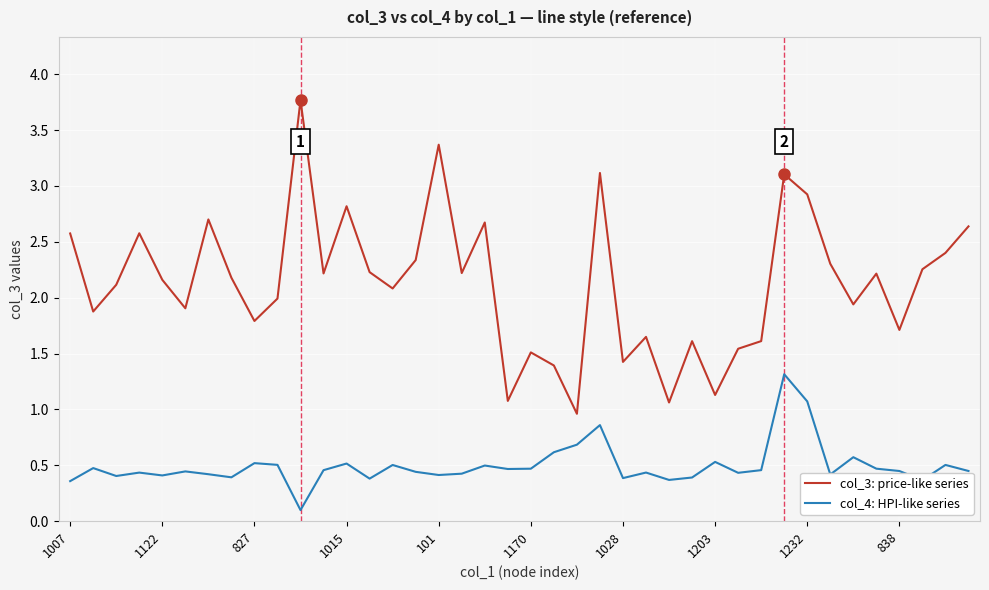

Rank the series by their average value, from lowest to highest.

col_4: HPI-like series, col_3: price-like series